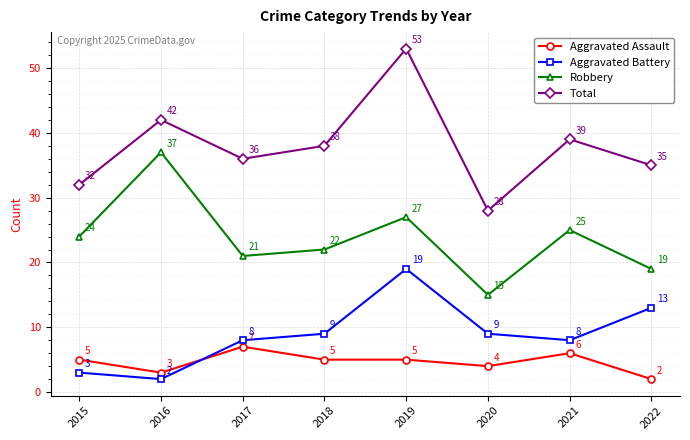

Reading left to right, list all the values displayed in this chart.

Aggravated Assault: 2015=5	2016=3	2017=7	2018=5	2019=5	2020=4	2021=6	2022=2
Aggravated Battery: 2015=3	2016=2	2017=8	2018=9	2019=19	2020=9	2021=8	2022=13
Robbery: 2015=24	2016=37	2017=21	2018=22	2019=27	2020=15	2021=25	2022=19
Total: 2015=32	2016=42	2017=36	2018=38	2019=53	2020=28	2021=39	2022=35